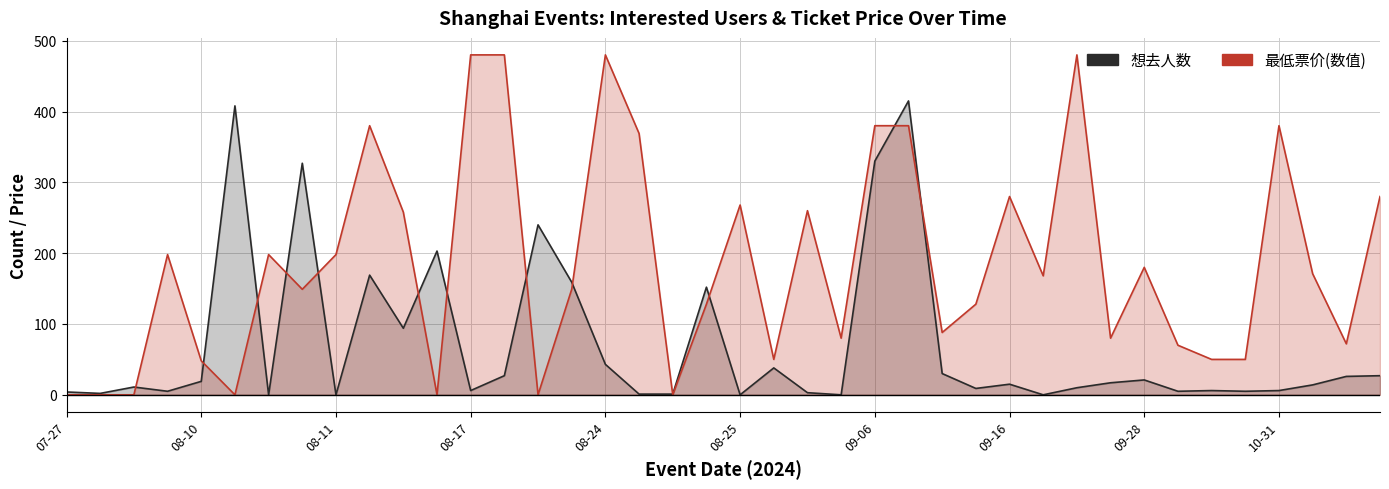

How many interior local valleys does the 想去人数 series have?

12